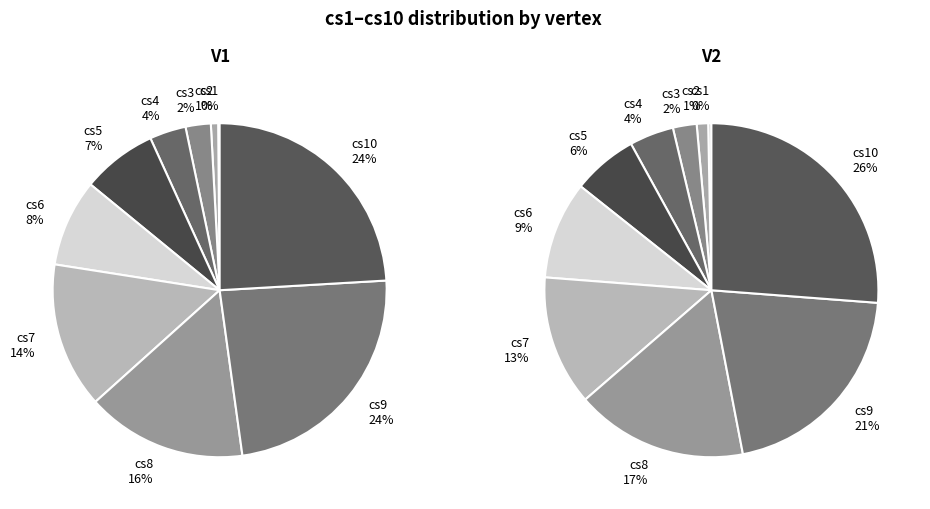

Which series has the widest spread of values?

V2